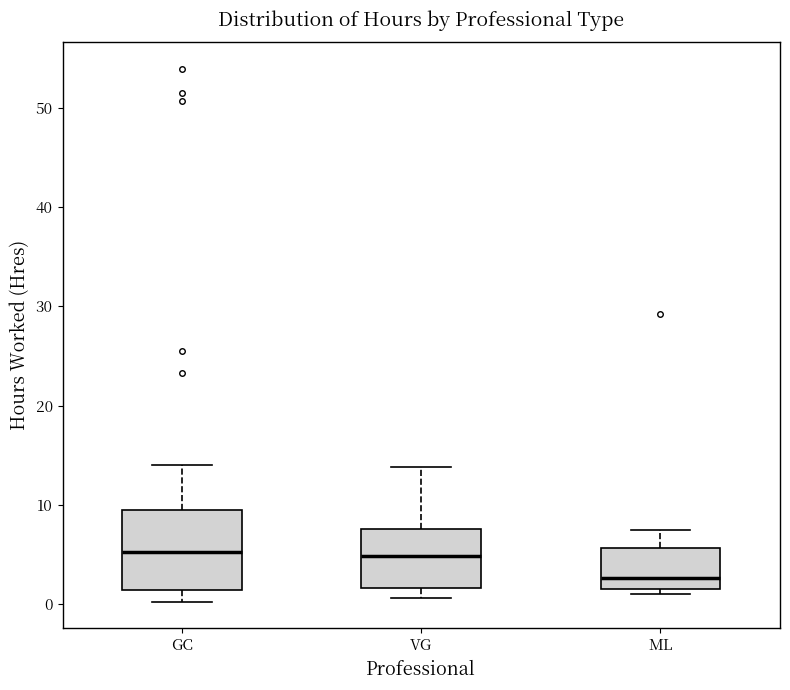

Where is the lower edge of the box for ML on the y-axis? The values are not printed on the chart, so give them approximately, as read against the axis.

2